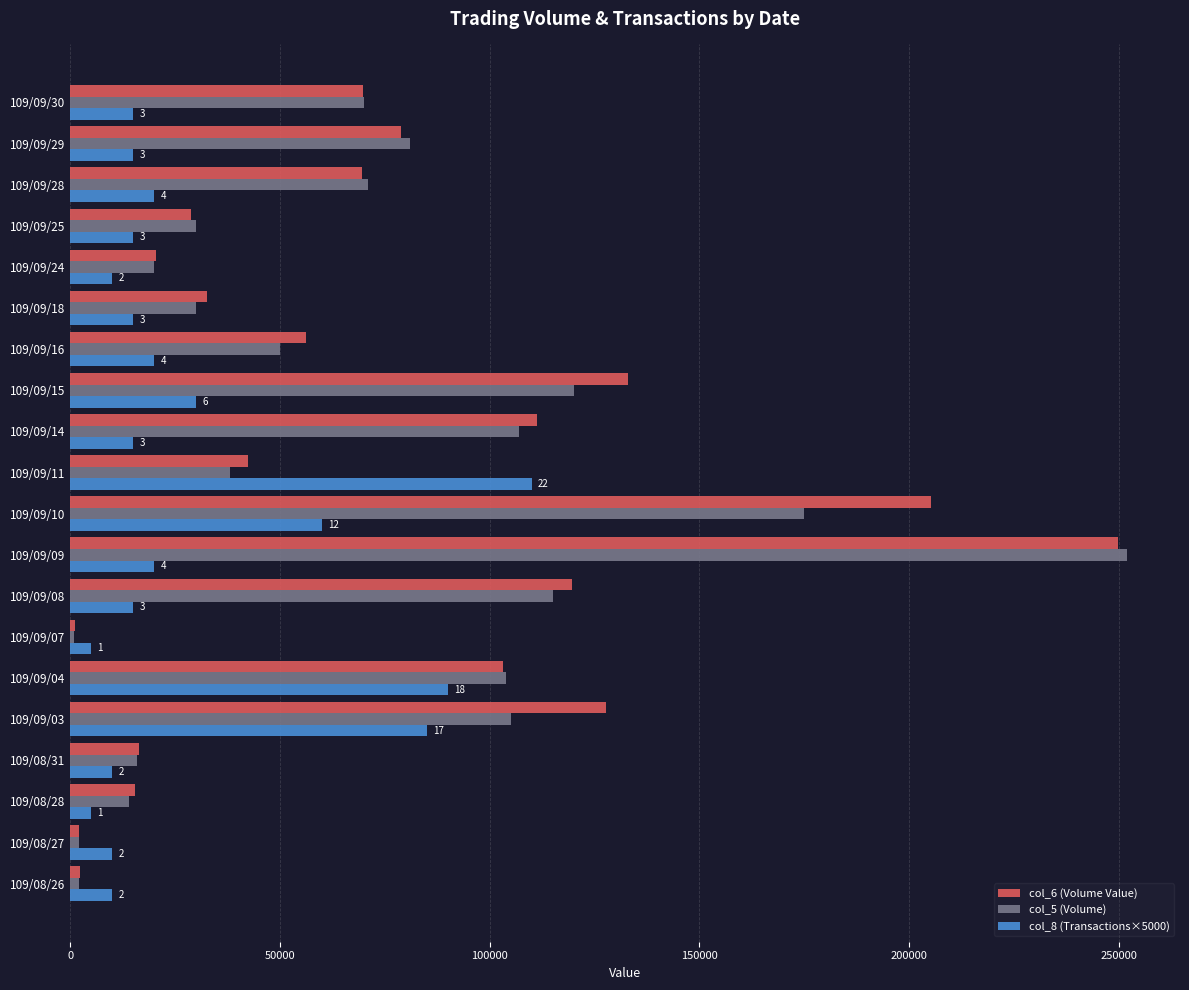

Which series changed the most between 109/08/31 and 109/09/30?

col_5 (Volume)